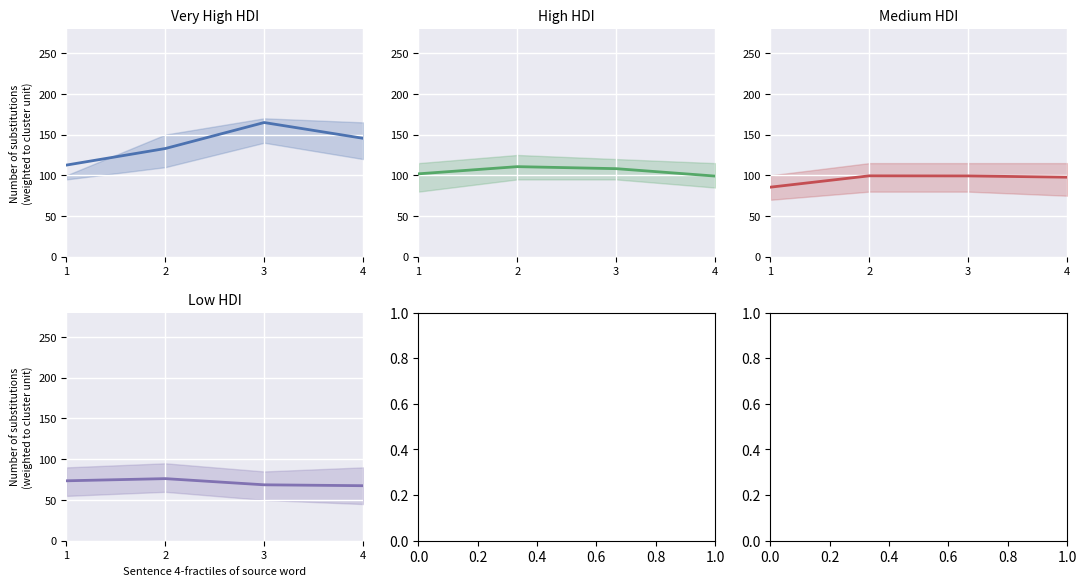

Reading left to right, extract all data points from this chart.

Very High HDI: 1=112.6	2=132.9	3=164.8	4=145.5
High HDI: 1=101.9	2=110.7	3=108.2	4=99.1
Medium HDI: 1=85.5	2=99.4	3=99.3	4=97.7
Low HDI: 1=73.5	2=76.2	3=68.6	4=67.5